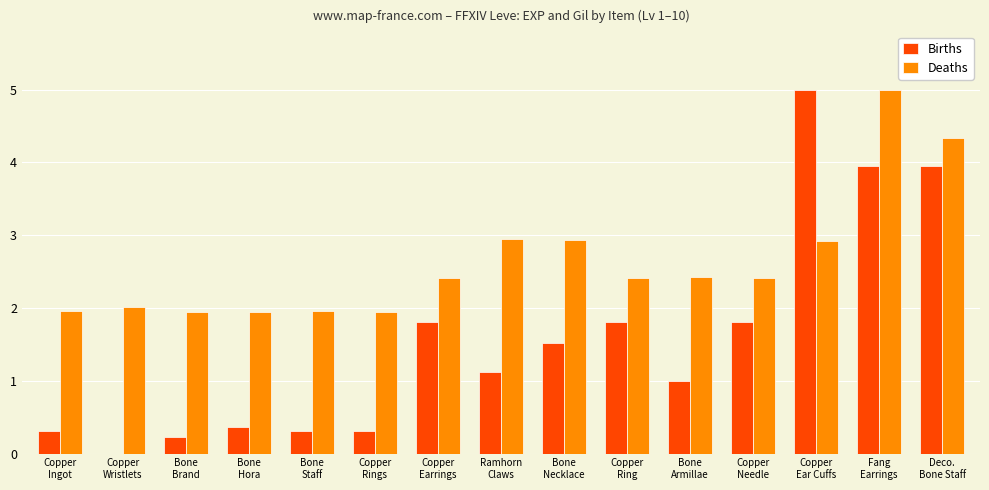

What are all the series names shown in the legend?

Births, Deaths